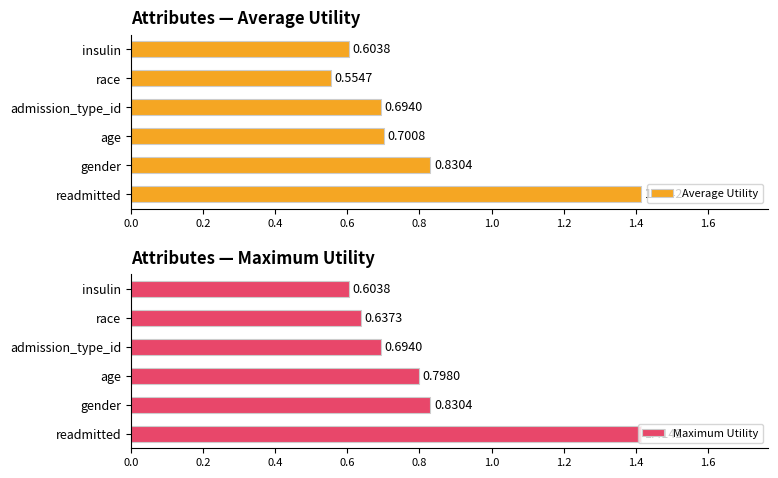

Rank the categories by Average Utility value from lowest to highest.

race, insulin, admission_type_id, age, gender, readmitted